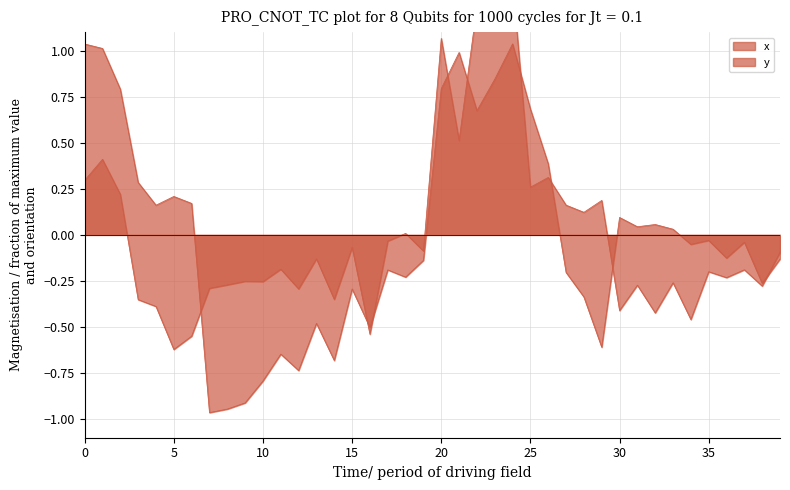

How many intersections are there between y and x?

9